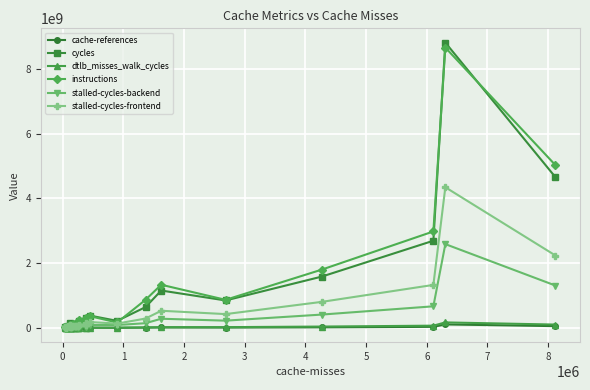

What is the average value of the stalled-cycles-backend series?

228289974